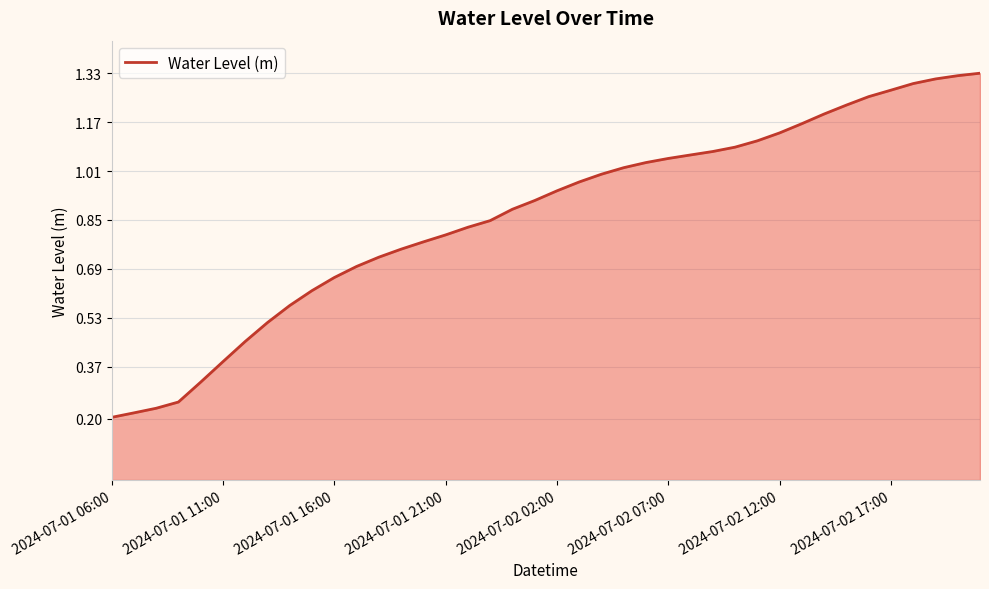

How many lines are shown in the chart?

1